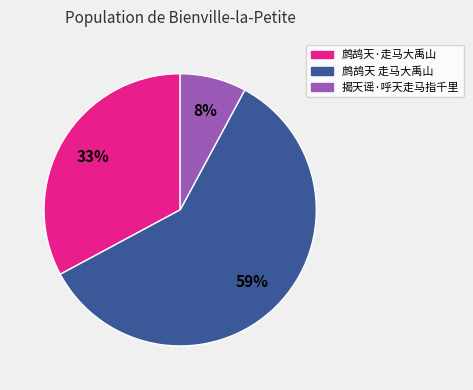

Is the sum of 鹧鸪天 走马大禹山 and 鹧鸪天·走马大禹山 greater than half?

Yes